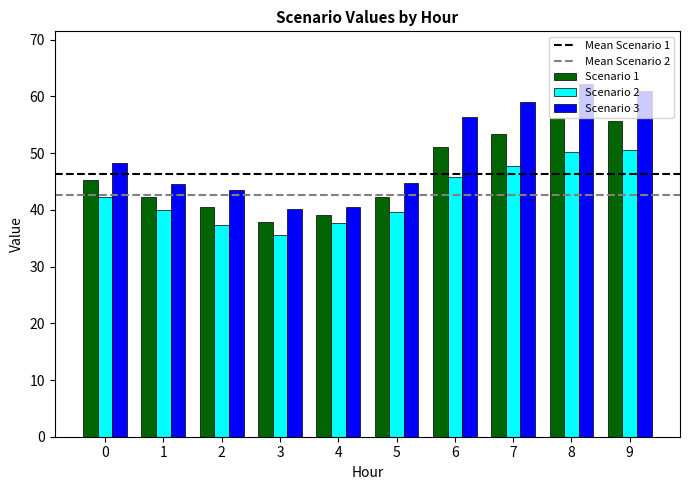

What is the sum of all Scenario 1 values?

463.5